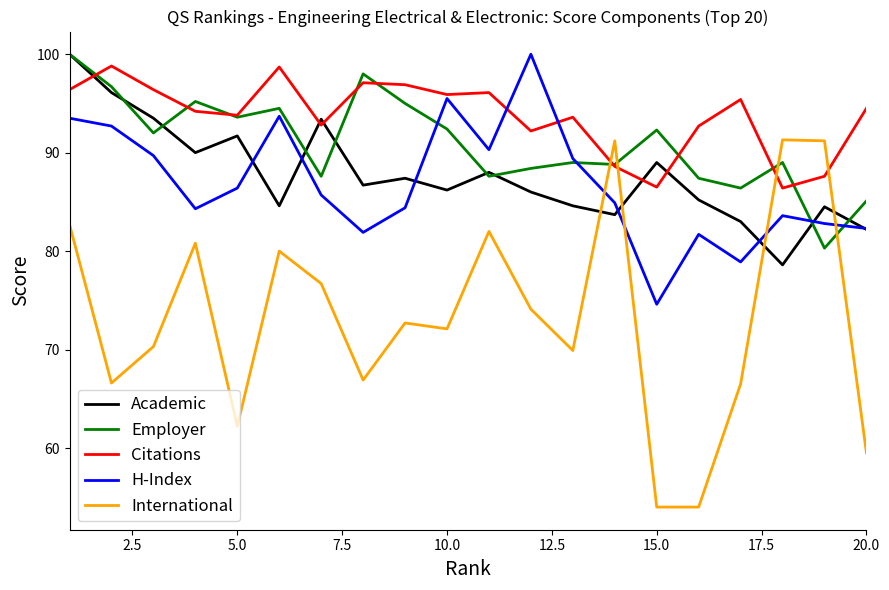

What is the smallest value displayed?

54.0